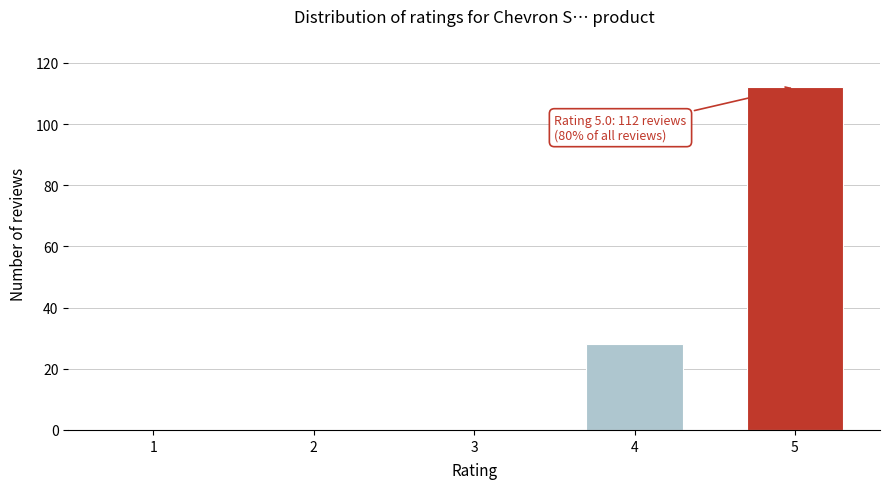

Reading right to left, transcribe all the data shown in this chart.

5=112	4=28	3=0	2=0	1=0